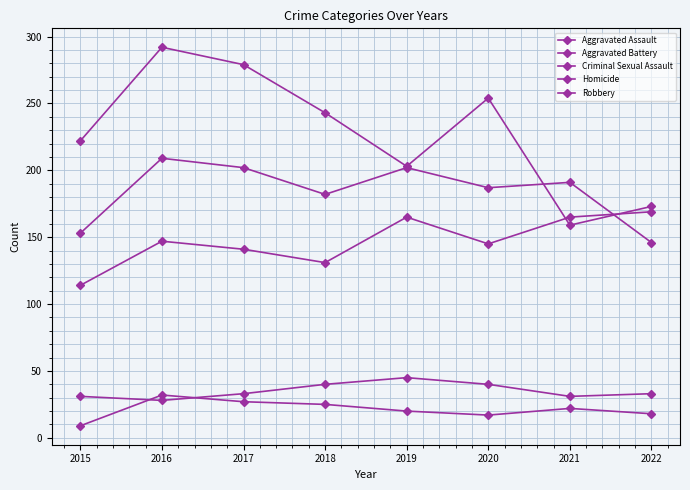

Which label corresponds to the smallest value in the chart?

2015